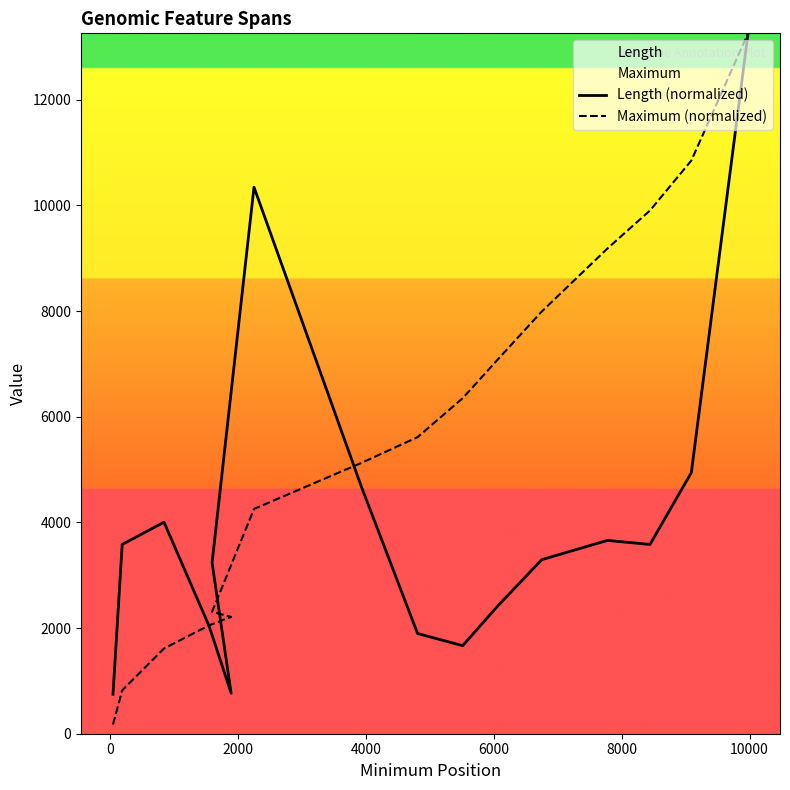

How many lines are shown in the chart?

2